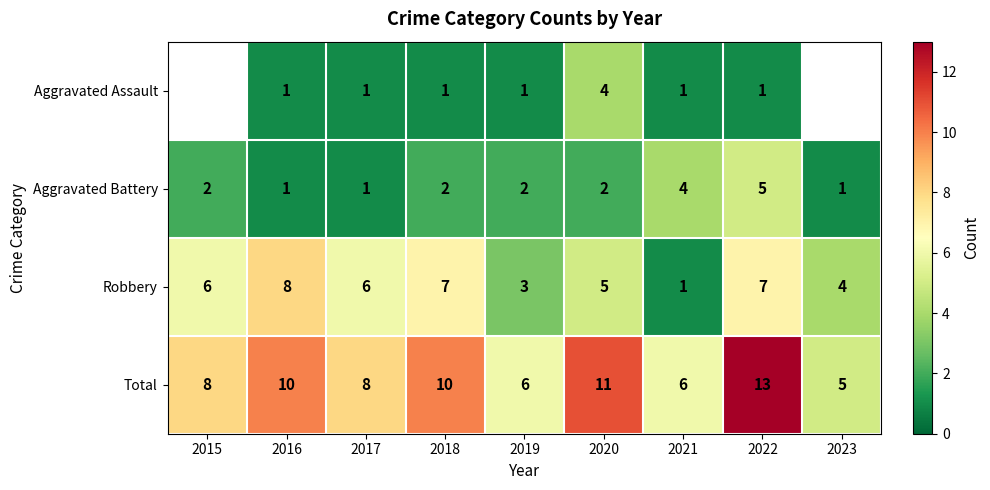

True or false: Total has a value of 8 at 2021.

False